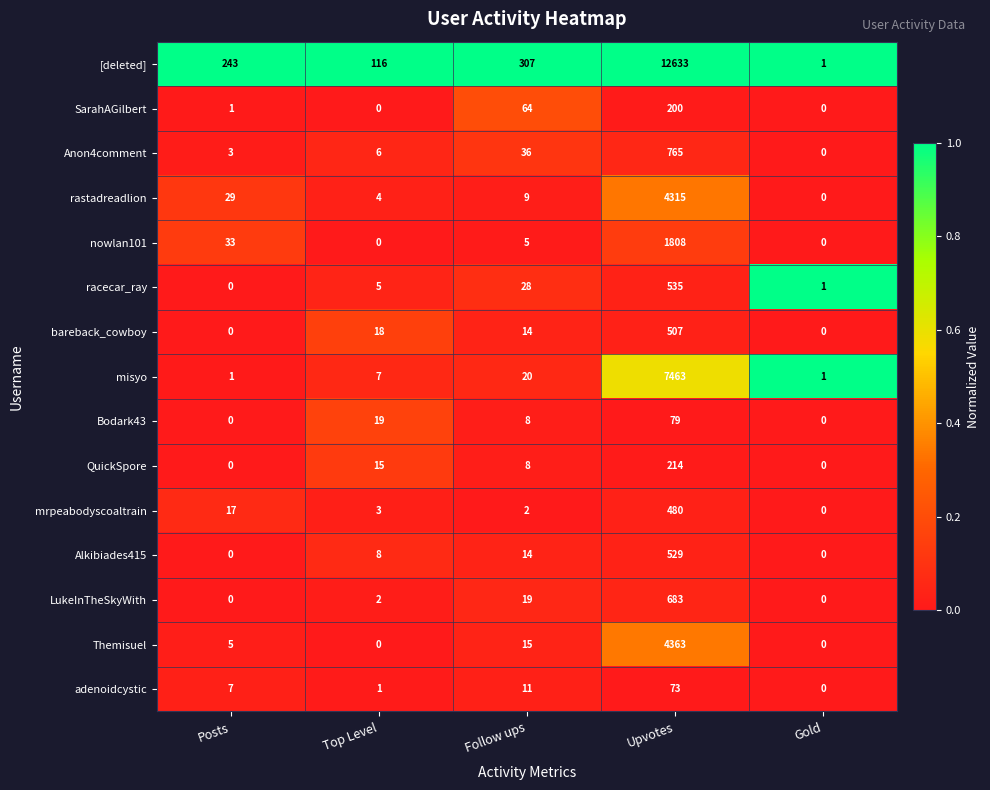

What is the difference between the nowlan101 values at Upvotes and Posts?

1775